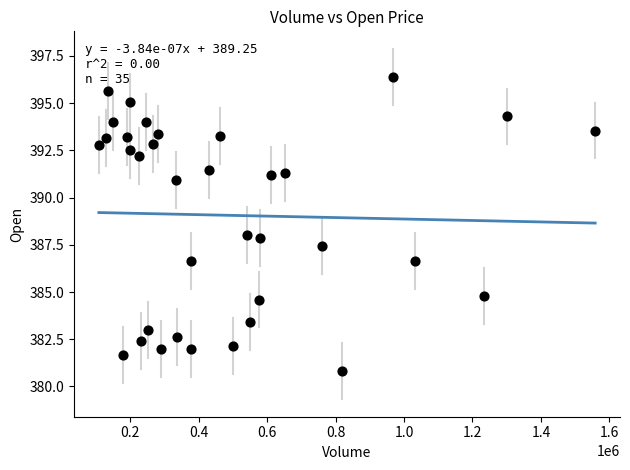

What is the range of Y values (max minus min)?

15.6